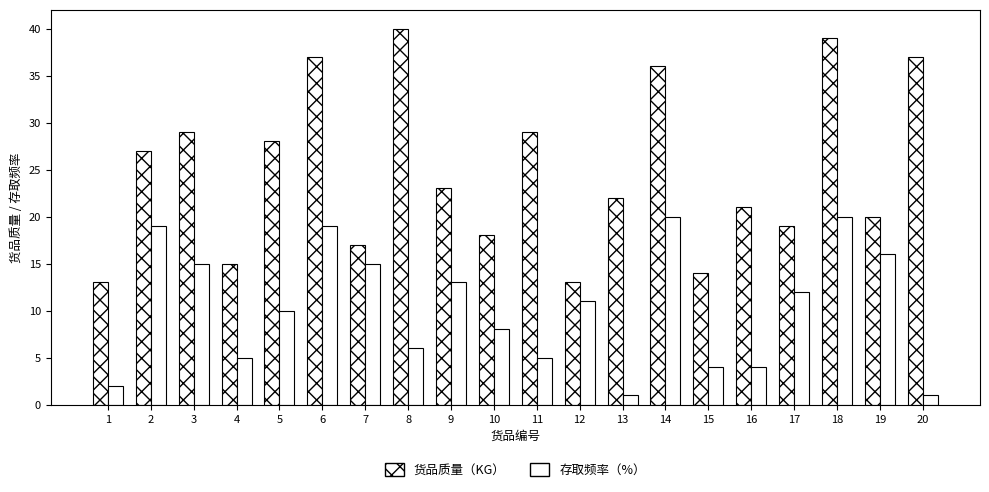

At which category does the chart reach its minimum across all series?

13